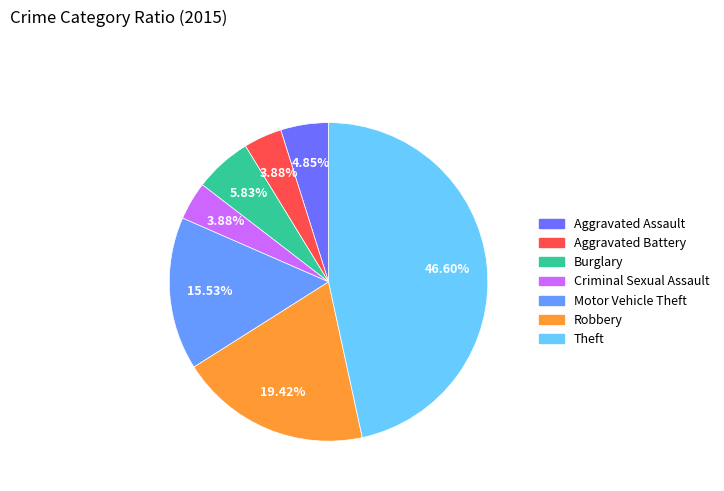

How many segments does this pie chart have?

7